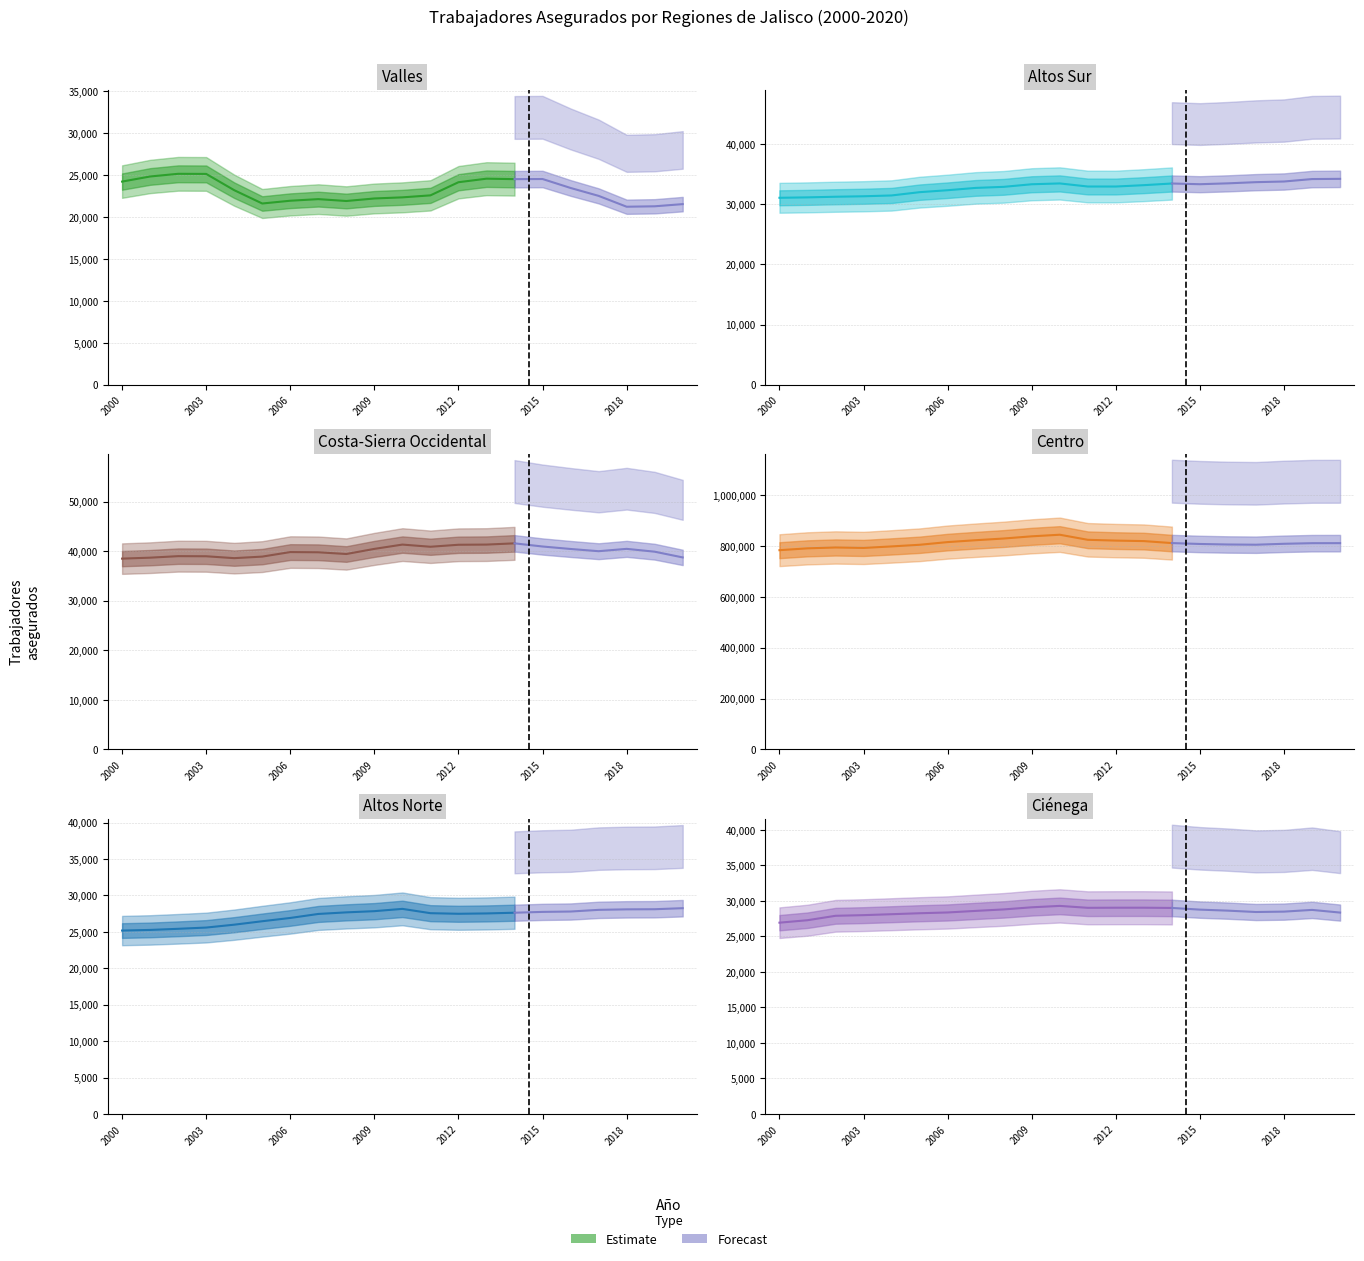

At 2017, list the series in order from largest to smallest.

Centro, Costa-Sierra Occidental, Altos Sur, Ciénega, Altos Norte, Valles